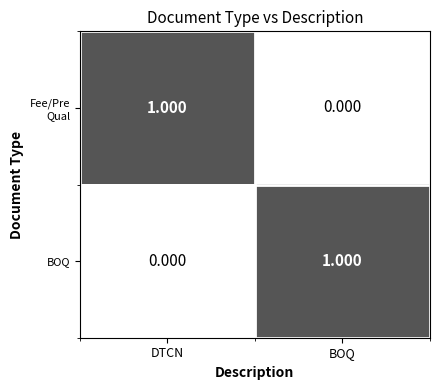

Rank the categories by BOQ value from lowest to highest.

DTCN, BOQ